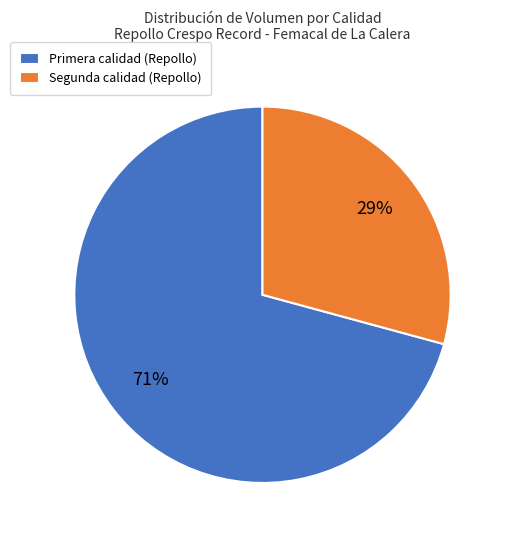

To the nearest percent, what is the average slice percentage?

50%